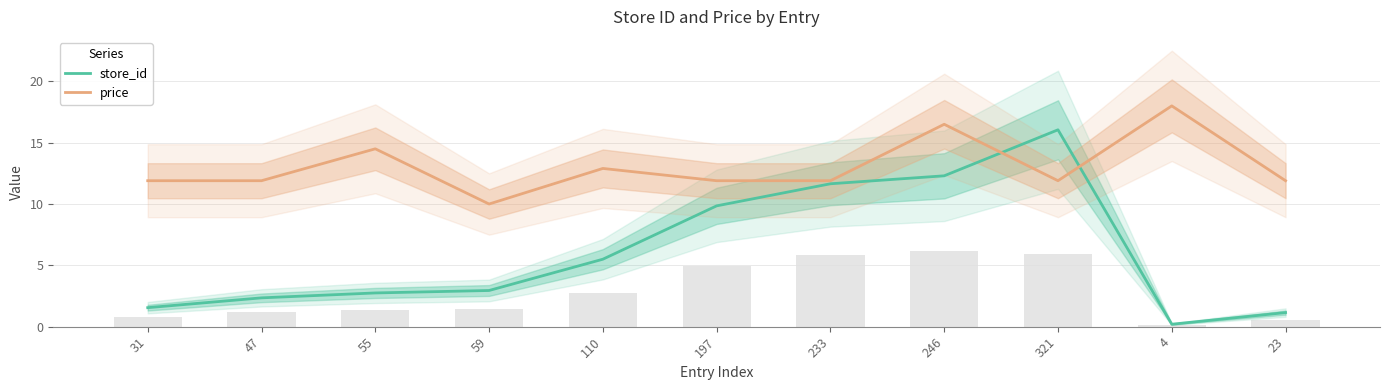

Which series has the largest range (max minus min)?

store_id